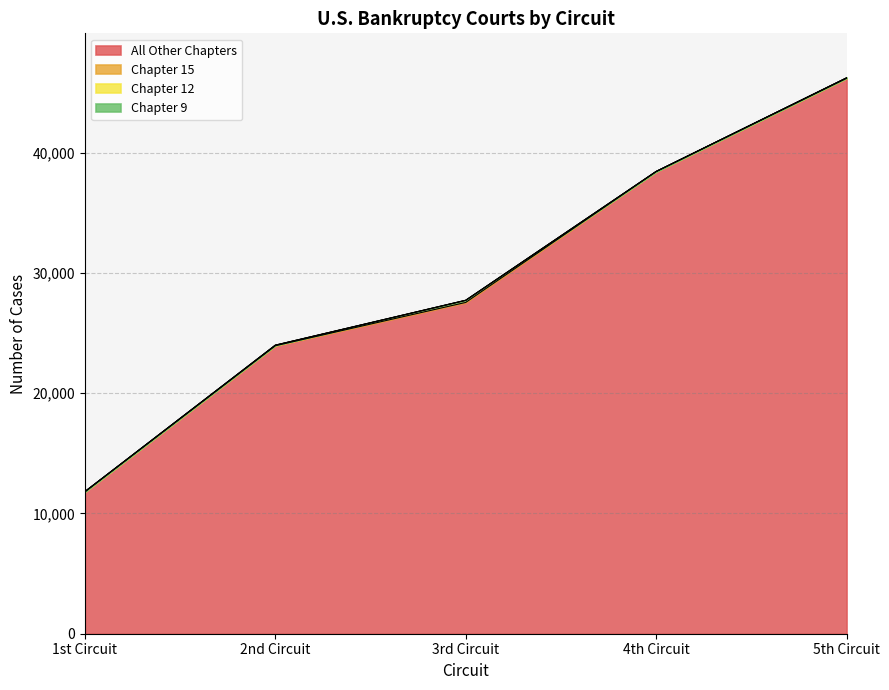

List the labels in order of All Other Chapters value, smallest first.

1st Circuit, 2nd Circuit, 3rd Circuit, 4th Circuit, 5th Circuit